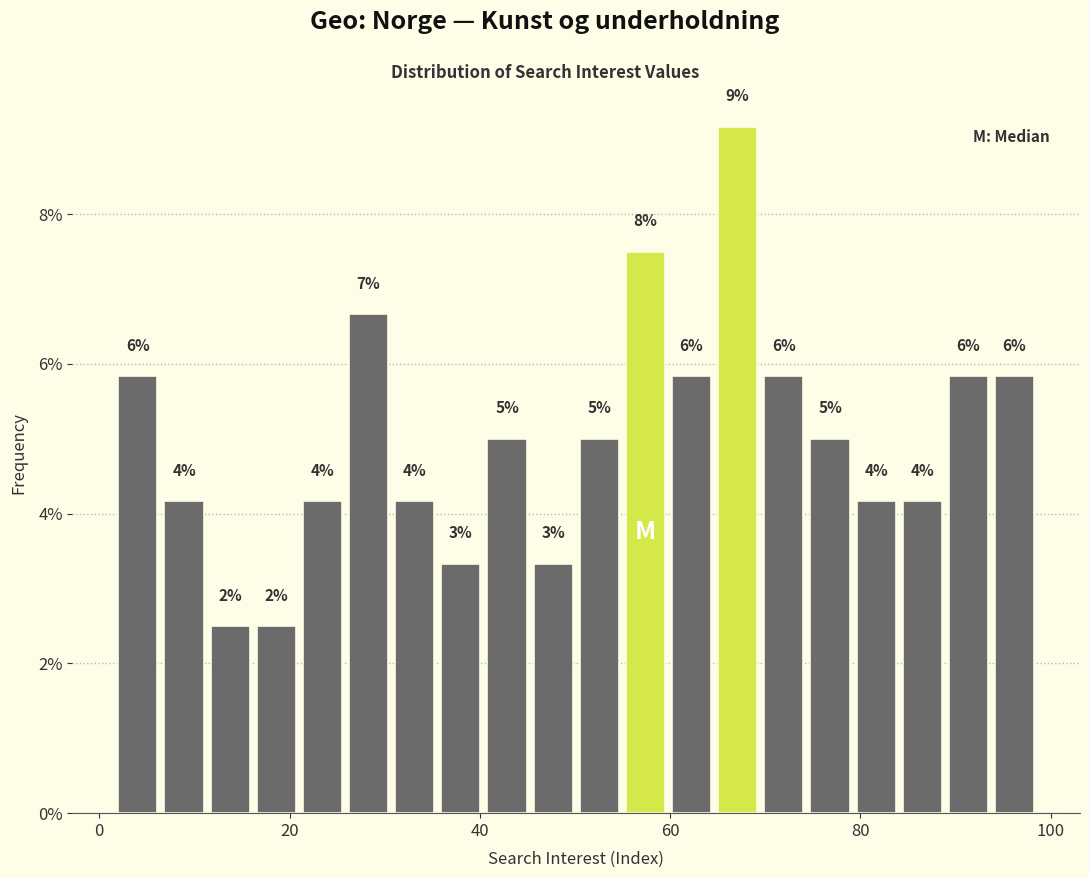

Around what value on the x-axis is the tallest bar? Give the approximate position of its centre, as read against the axis.

68